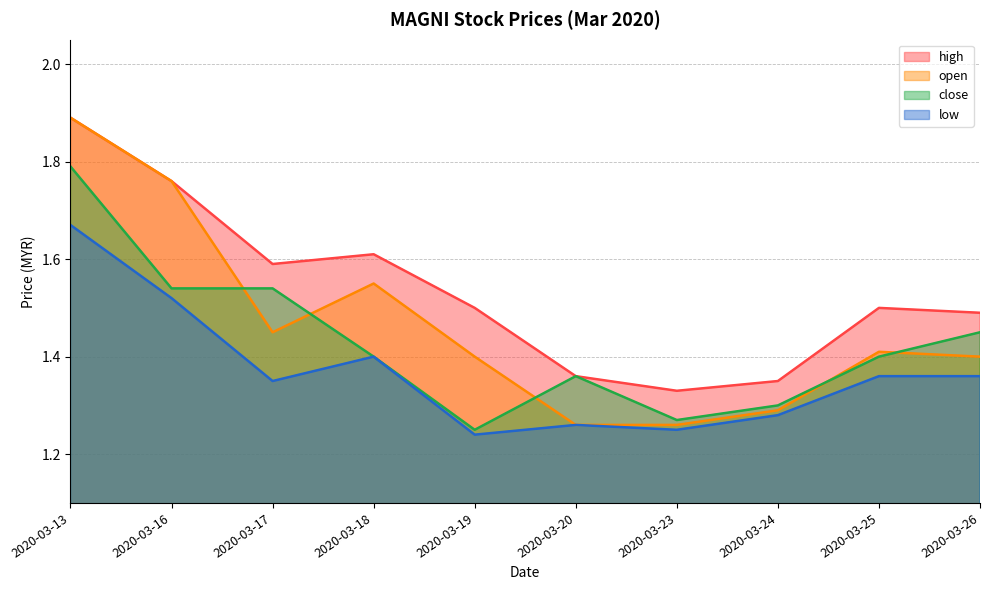

Between 2020-03-17 and 2020-03-23, which series saw the biggest shift?

close